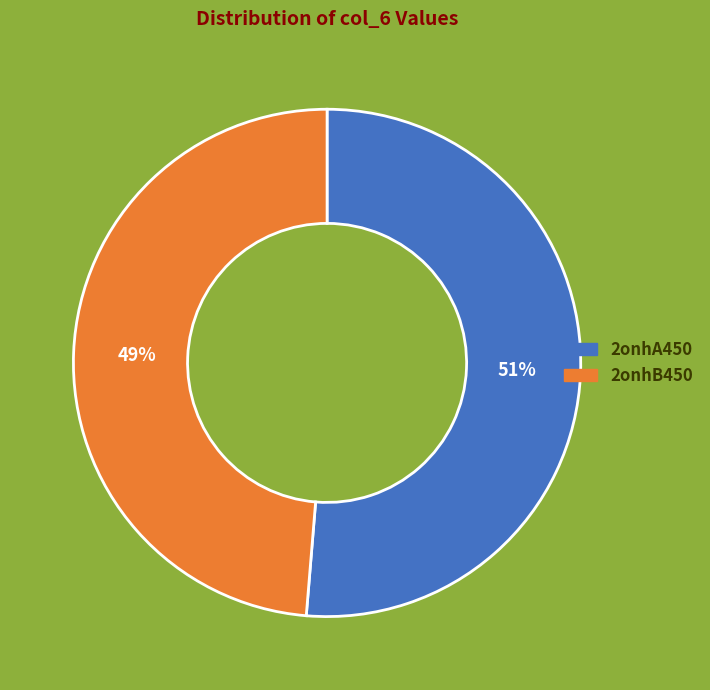

To the nearest percent, what is the average slice percentage?

50%